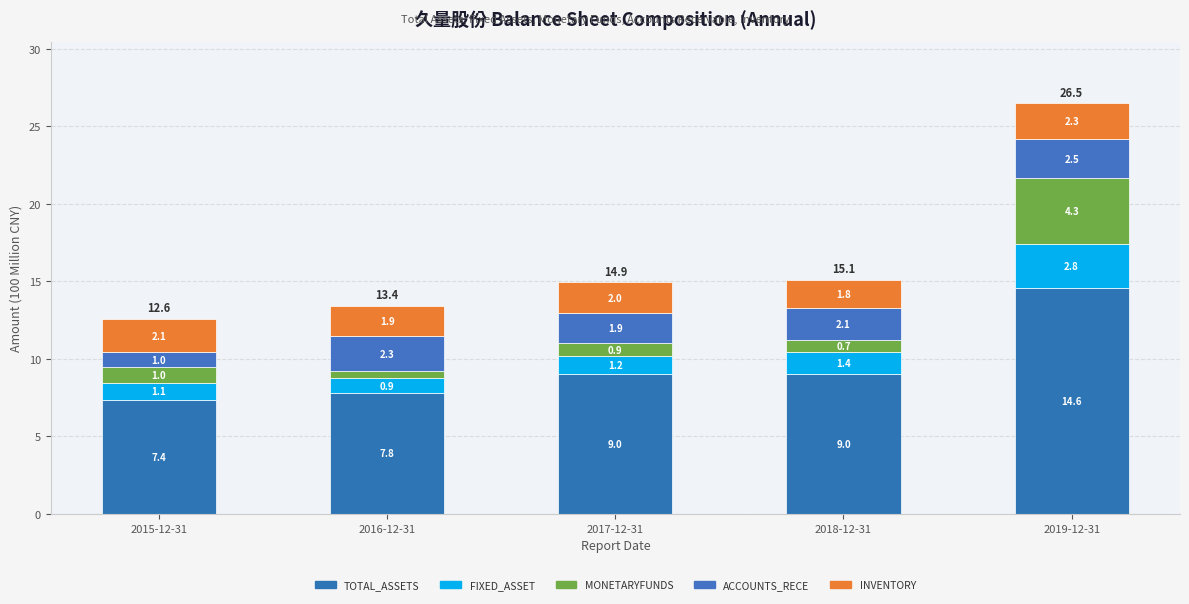

At how many categories does at least one series exceed 11?

1